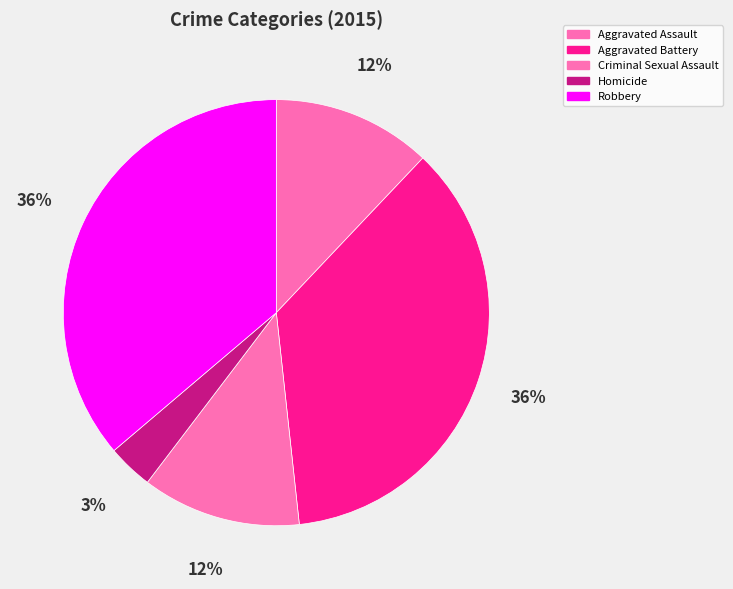

What portion of the pie excludes Aggravated Battery?

63.8%